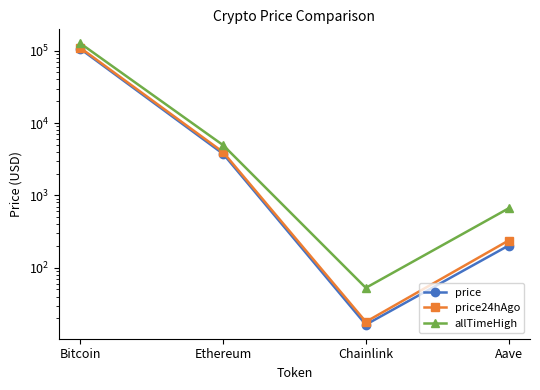

How many interior local valleys does the price24hAgo series have?

1